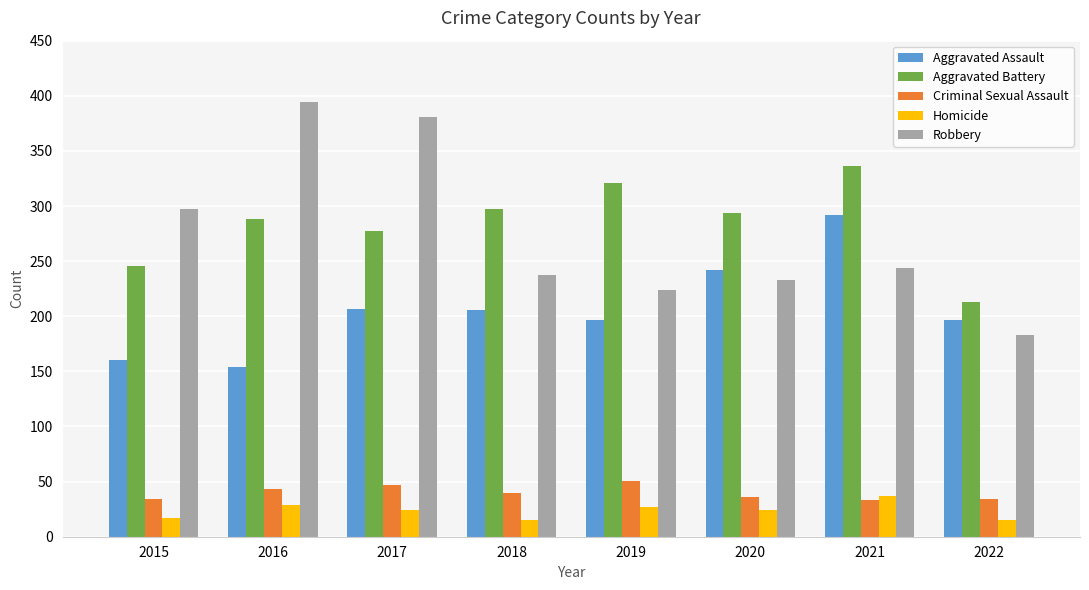

What are all the series names shown in the legend?

Aggravated Assault, Aggravated Battery, Criminal Sexual Assault, Homicide, Robbery